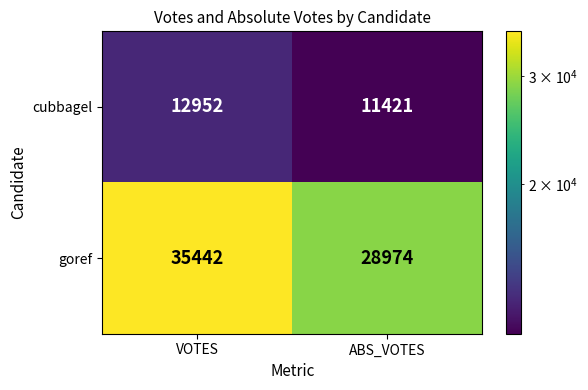

What is the sum of all cubbagel values?

24373